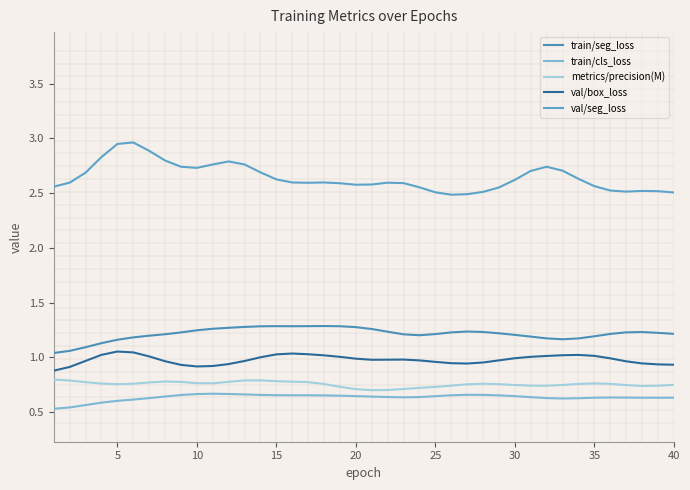

Reading right to left, list all the values displayed in this chart.

train/seg_loss: 1.2	1.2	1.2	1.2	1.2	1.2	1.2	1.2	1.2	1.2	1.2	1.2	1.2	1.2	1.2	1.2	1.2	1.2	1.2	1.3	1.3	1.3	1.3	1.3	1.3	1.3	1.3	1.3	1.3	1.3	1.2	1.2	1.2	1.2	1.2	1.2	1.1	1.1	1.1	1.0
train/cls_loss: 0.6	0.6	0.6	0.6	0.6	0.6	0.6	0.6	0.6	0.6	0.6	0.7	0.7	0.7	0.7	0.6	0.6	0.6	0.6	0.6	0.6	0.7	0.7	0.7	0.7	0.7	0.7	0.7	0.7	0.7	0.7	0.7	0.6	0.6	0.6	0.6	0.6	0.6	0.5	0.5
metrics/precision(M): 0.7	0.7	0.7	0.7	0.8	0.8	0.8	0.7	0.7	0.7	0.7	0.8	0.8	0.8	0.7	0.7	0.7	0.7	0.7	0.7	0.7	0.7	0.8	0.8	0.8	0.8	0.8	0.8	0.8	0.8	0.8	0.8	0.8	0.8	0.8	0.8	0.8	0.8	0.8	0.8
val/box_loss: 0.9	0.9	0.9	1.0	1.0	1.0	1.0	1.0	1.0	1.0	1.0	1.0	1.0	0.9	0.9	1.0	1.0	1.0	1.0	1.0	1.0	1.0	1.0	1.0	1.0	1.0	1.0	1.0	0.9	0.9	0.9	0.9	1.0	1.0	1.0	1.1	1.0	1.0	0.9	0.9
val/seg_loss: 2.5	2.5	2.5	2.5	2.5	2.6	2.6	2.7	2.7	2.7	2.6	2.6	2.5	2.5	2.5	2.5	2.6	2.6	2.6	2.6	2.6	2.6	2.6	2.6	2.6	2.6	2.7	2.8	2.8	2.8	2.7	2.7	2.8	2.9	3.0	2.9	2.8	2.7	2.6	2.6